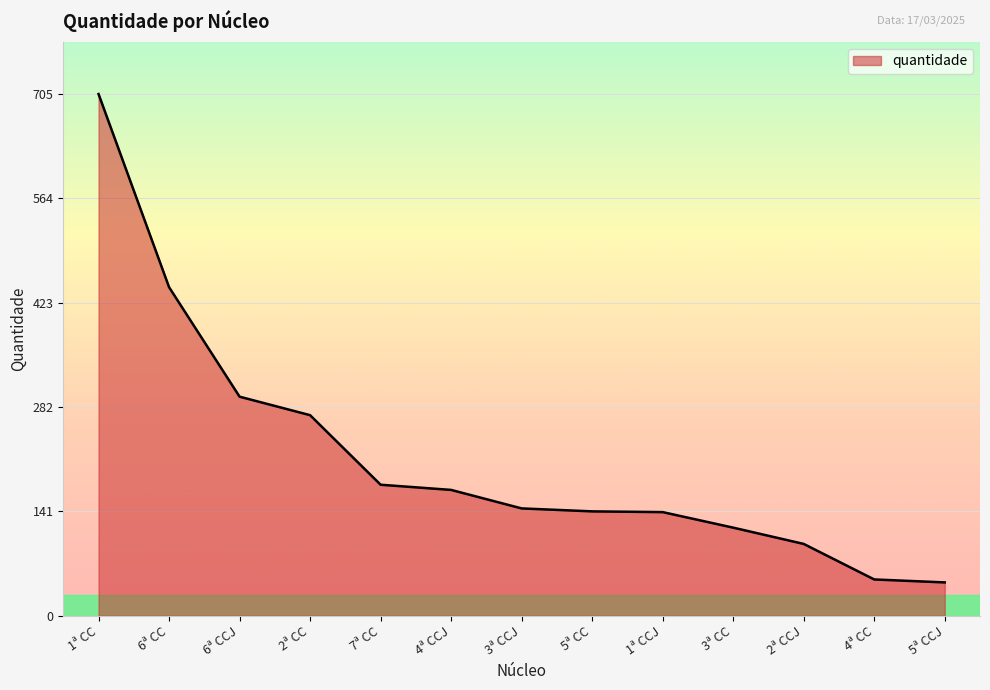

Is it true that the value at 6ª CC is 444?

True